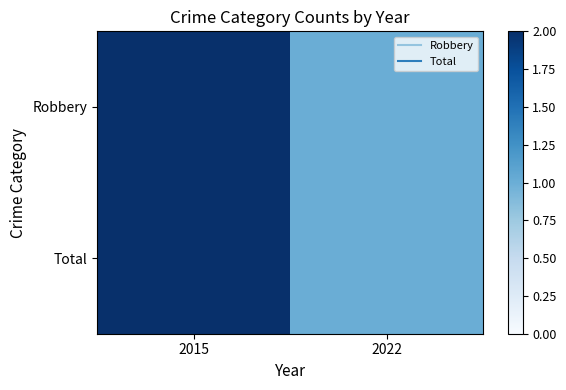

Which series changed the most between 2015 and 2022?

Robbery